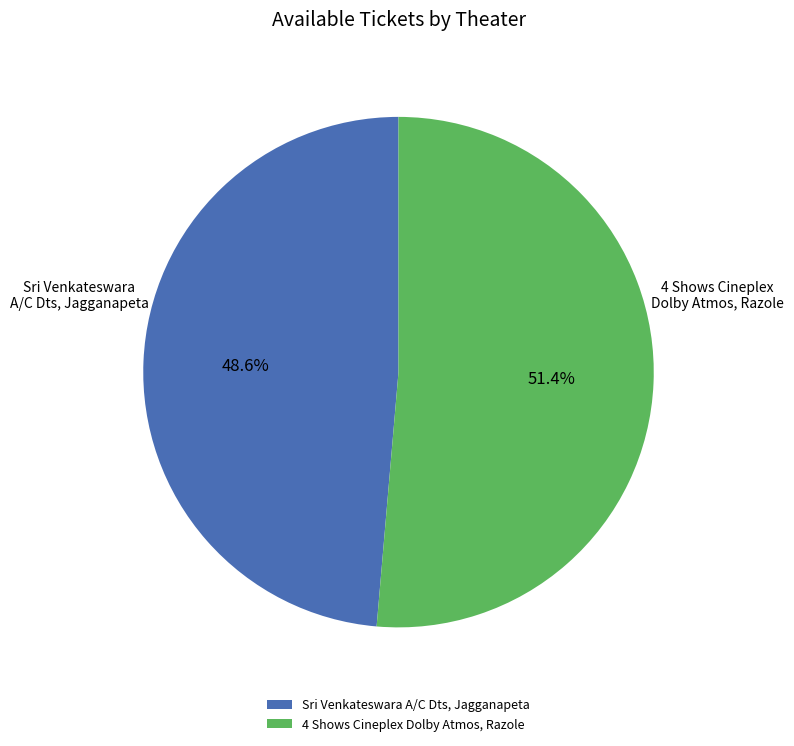

Count the number of slices in the pie.

2